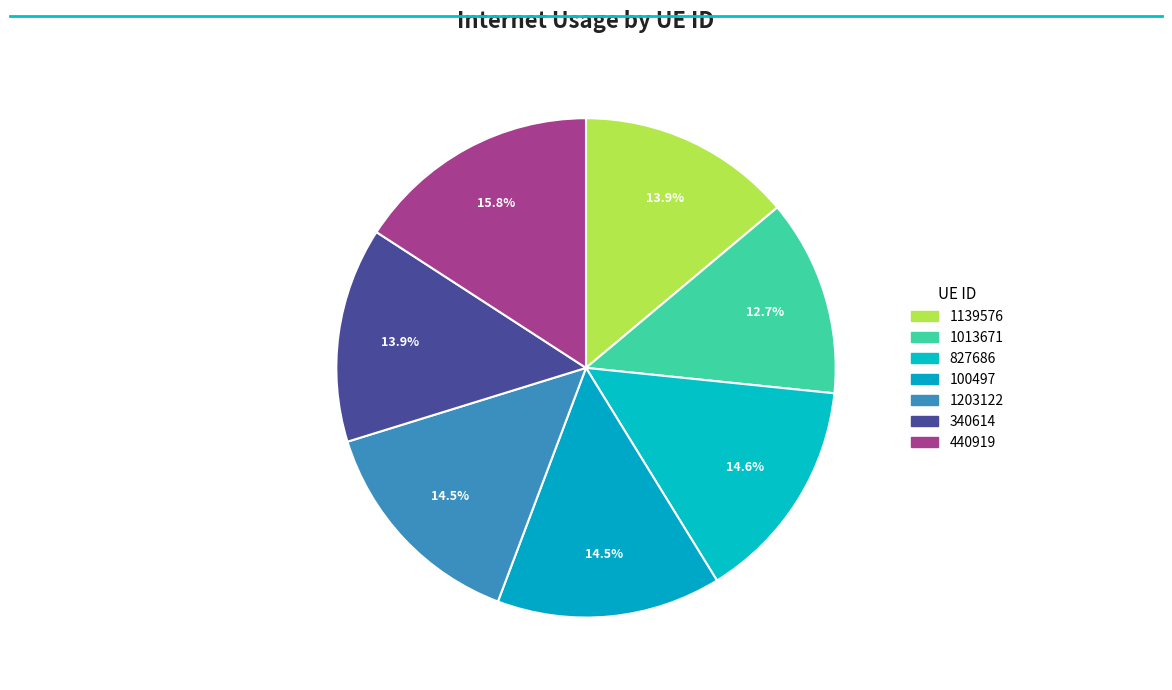

True or false: 440919 accounts for 16% of the total.

True